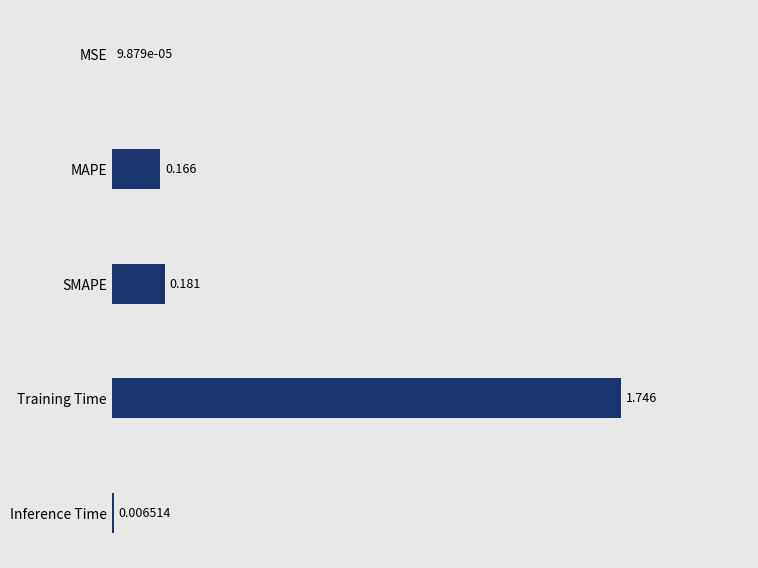

Between Inference Time and MAPE, which is larger?

MAPE